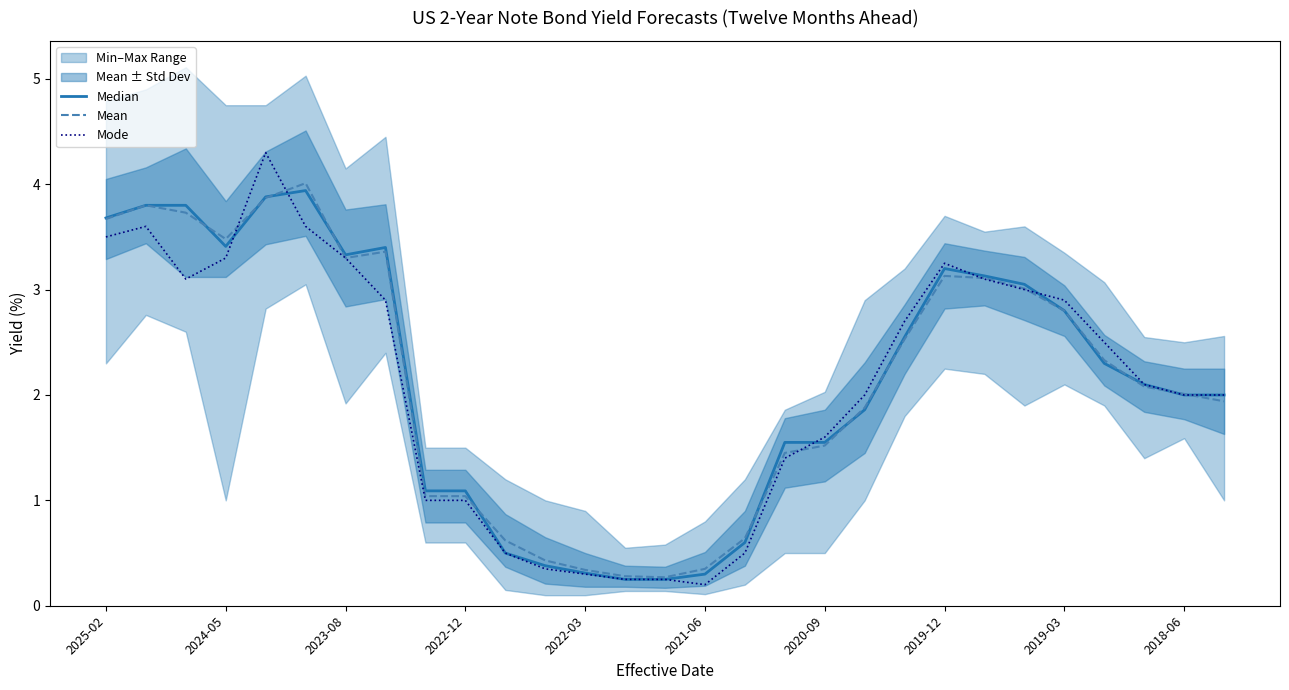

List the series in order of their peak value, lowest first.

Median, Mean, Mode